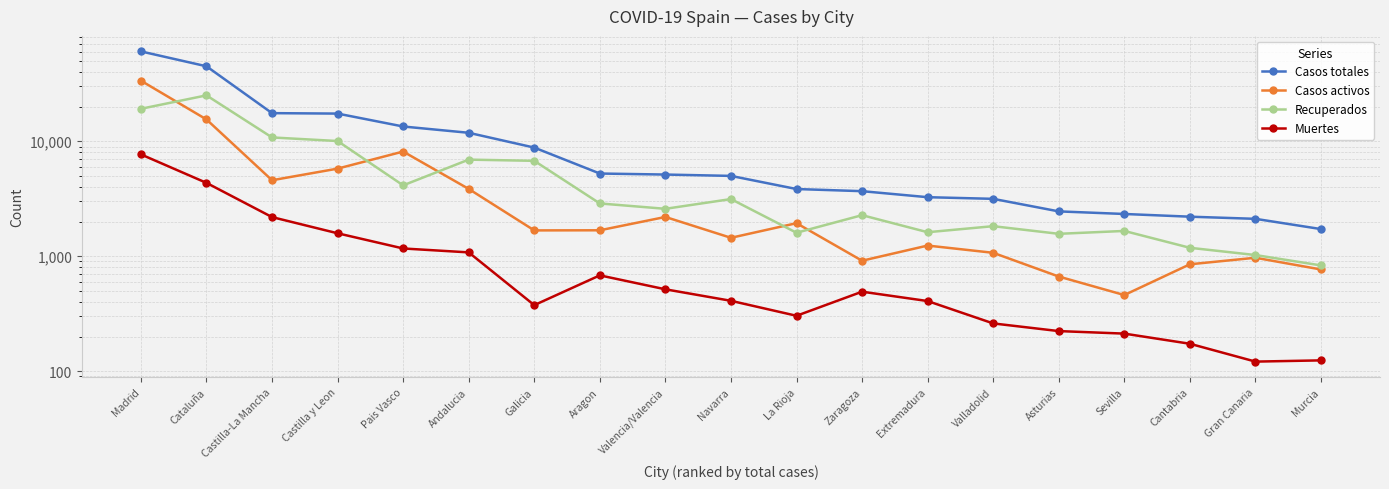

List the labels in order of Casos totales value, largest first.

Madrid, Cataluña, Castilla-La Mancha, Castilla y Leon, Pais Vasco, Andalucia, Galicia, Aragon, Valencia/Valencia, Navarra, La Rioja, Zaragoza, Extremadura, Valladolid, Asturias, Sevilla, Cantabria, Gran Canaria, Murcia